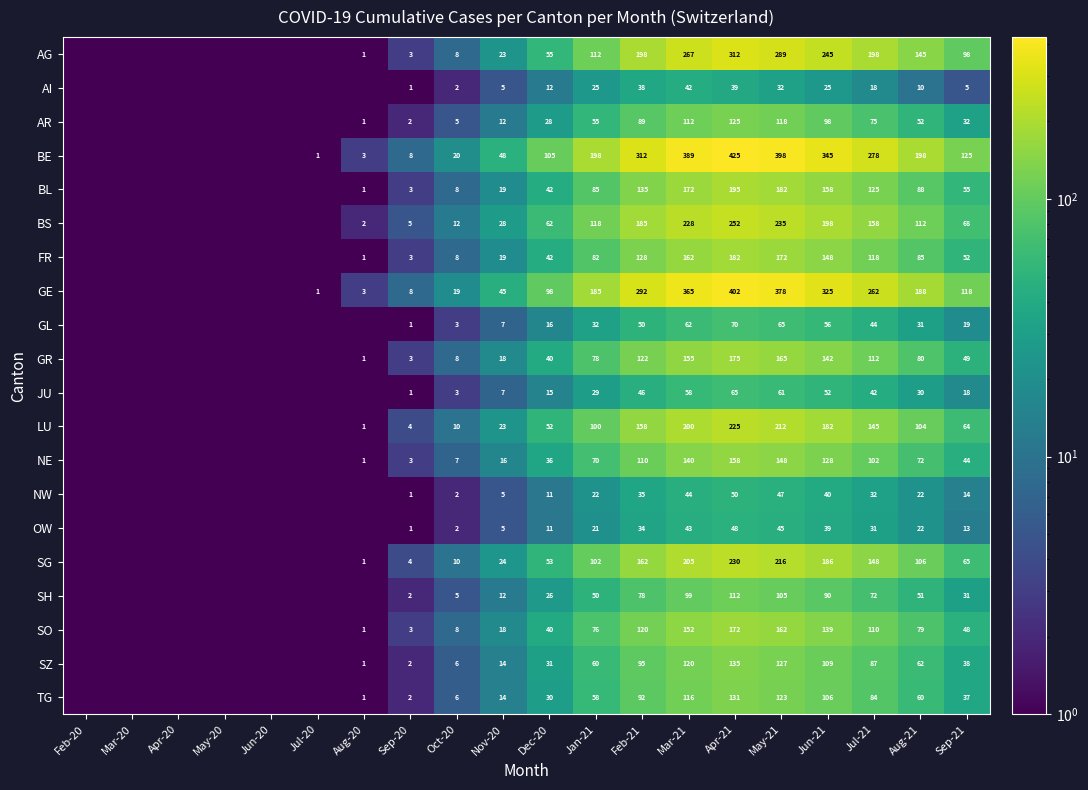

At May-21, list the series in order from largest to smallest.

BE, GE, AG, BS, SG, LU, BL, FR, GR, SO, NE, SZ, TG, AR, SH, GL, JU, NW, OW, AI